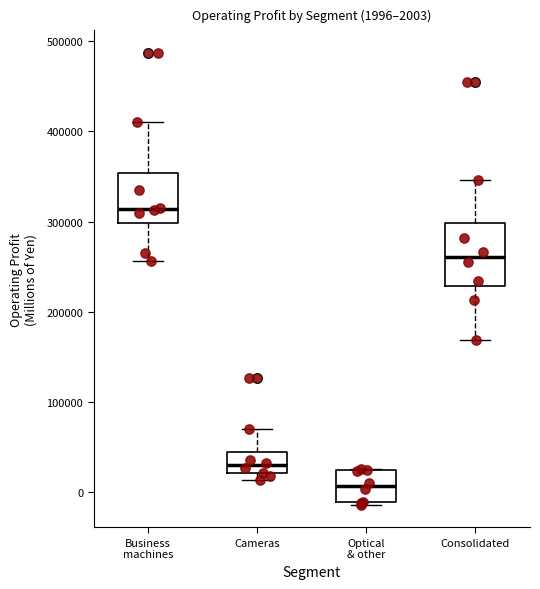

Which box's median line is the lowest?

Optical & other